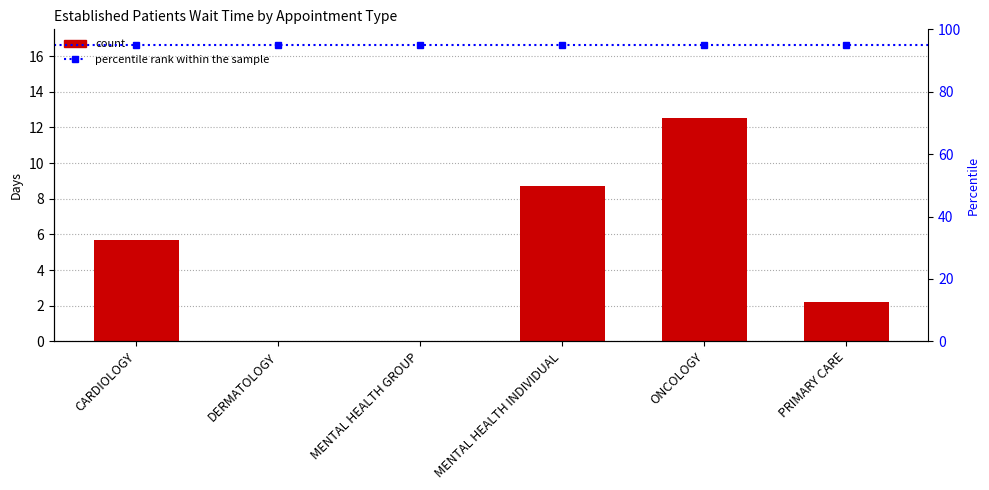

Which has a higher value, PRIMARY CARE or MENTAL HEALTH INDIVIDUAL?

MENTAL HEALTH INDIVIDUAL